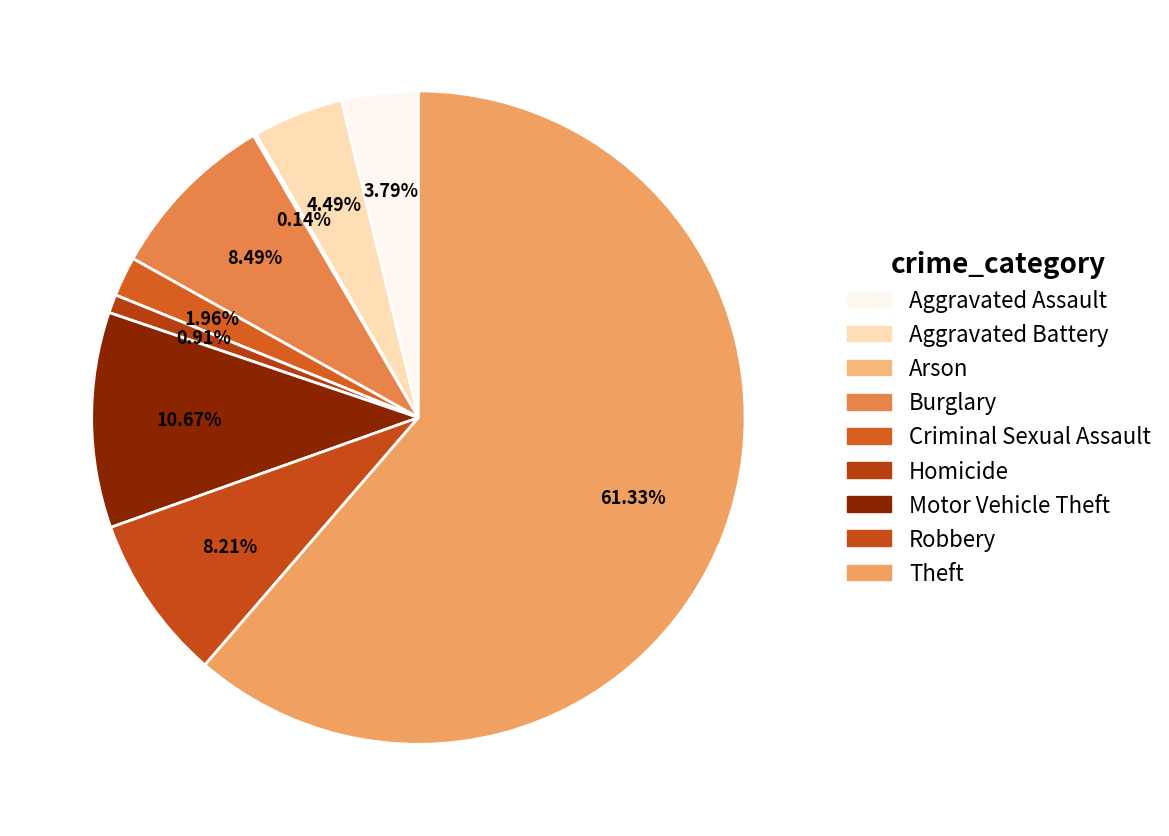

To the nearest percent, what percentage of the pie is Criminal Sexual Assault?

2%